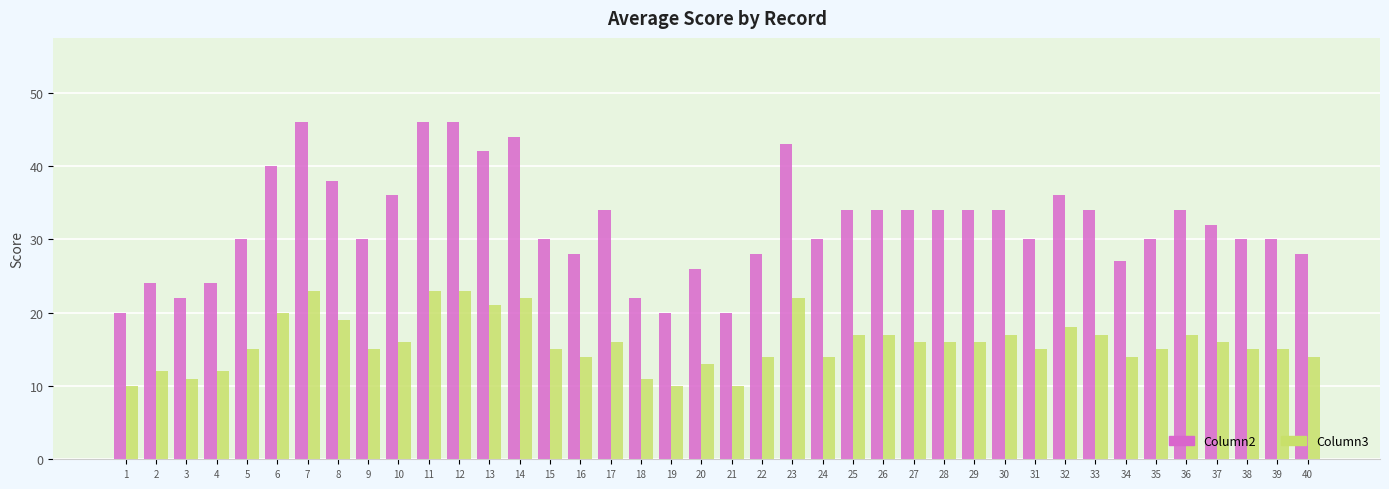

Reading left to right, extract all data points from this chart.

Column2: 20	24	22	24	30	40	46	38	30	36	46	46	42	44	30	28	34	22	20	26	20	28	43	30	34	34	34	34	34	34	30	36	34	27	30	34	32	30	30	28
Column3: 10	12	11	12	15	20	23	19	15	16	23	23	21	22	15	14	16	11	10	13	10	14	22	14	17	17	16	16	16	17	15	18	17	14	15	17	16	15	15	14